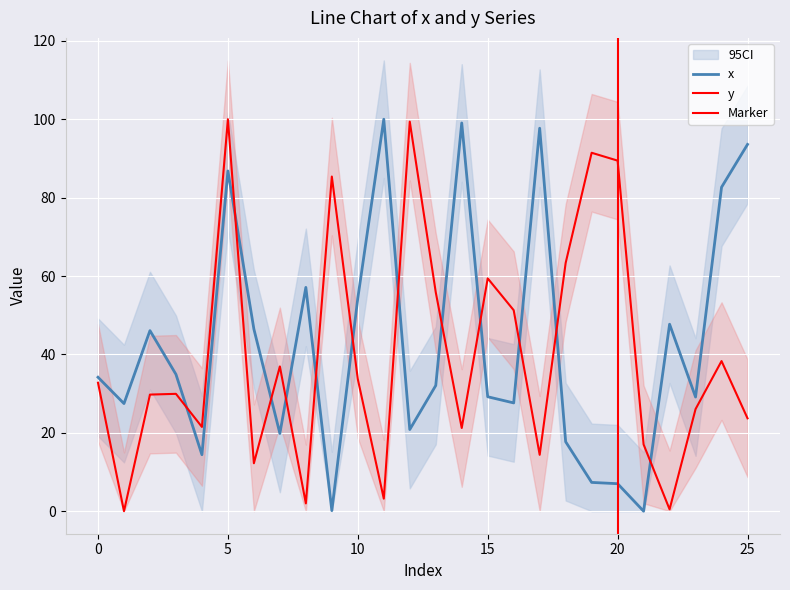

Which category has the lowest value across all series?

21